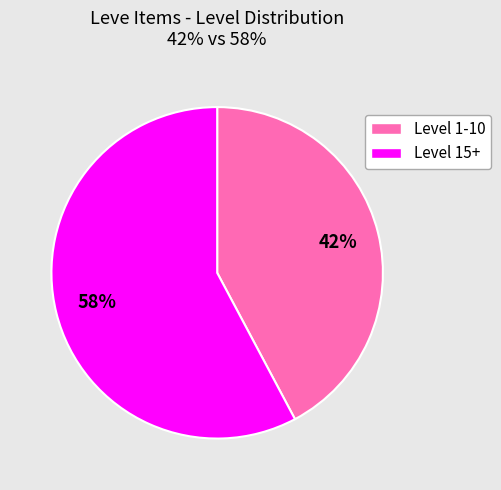

To the nearest percent, what is the average slice percentage?

50%